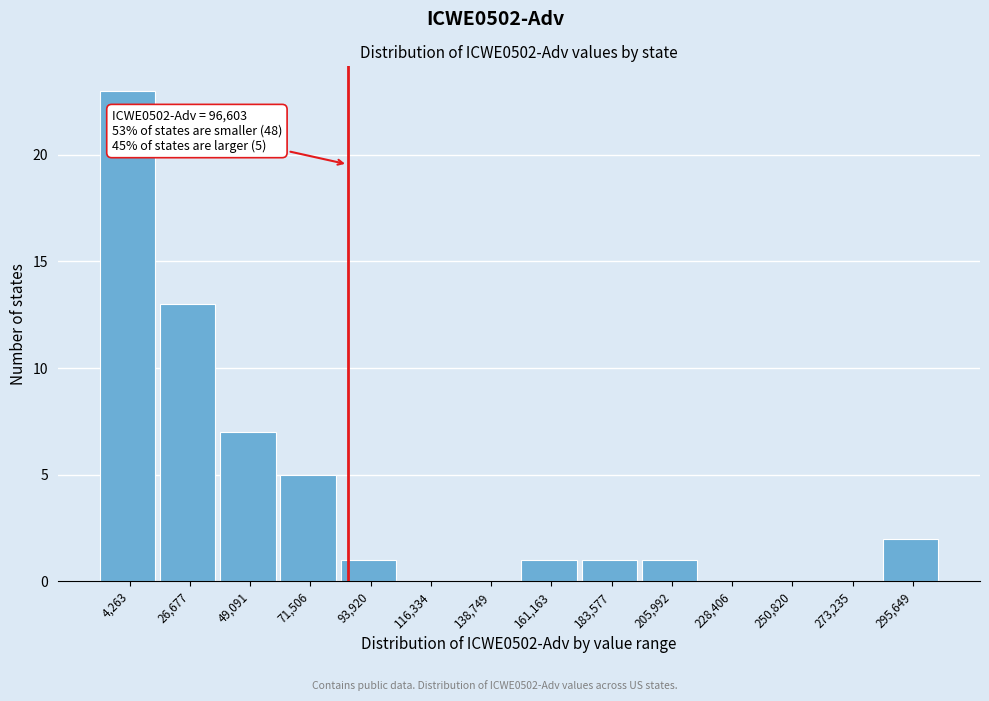

Reading left to right, extract all data points from this chart.

4,263=23	26,677=13	49,091=7	71,506=5	93,920=1	116,334=0	138,749=0	161,163=1	183,577=1	205,992=1	228,406=0	250,820=0	273,235=0	295,649=2